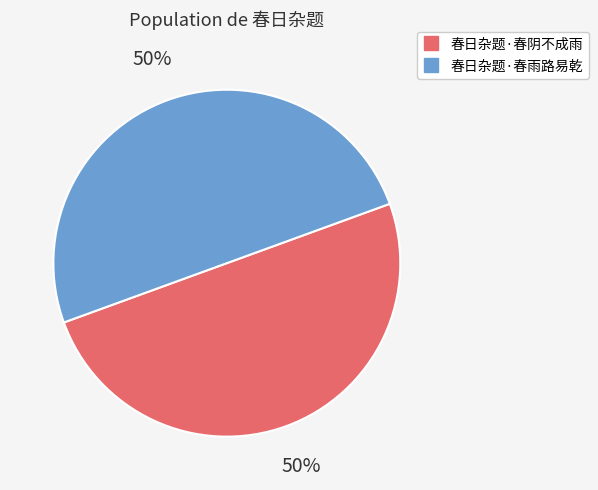

True or false: 春日杂题·春阴不成雨 accounts for 38% of the total.

False